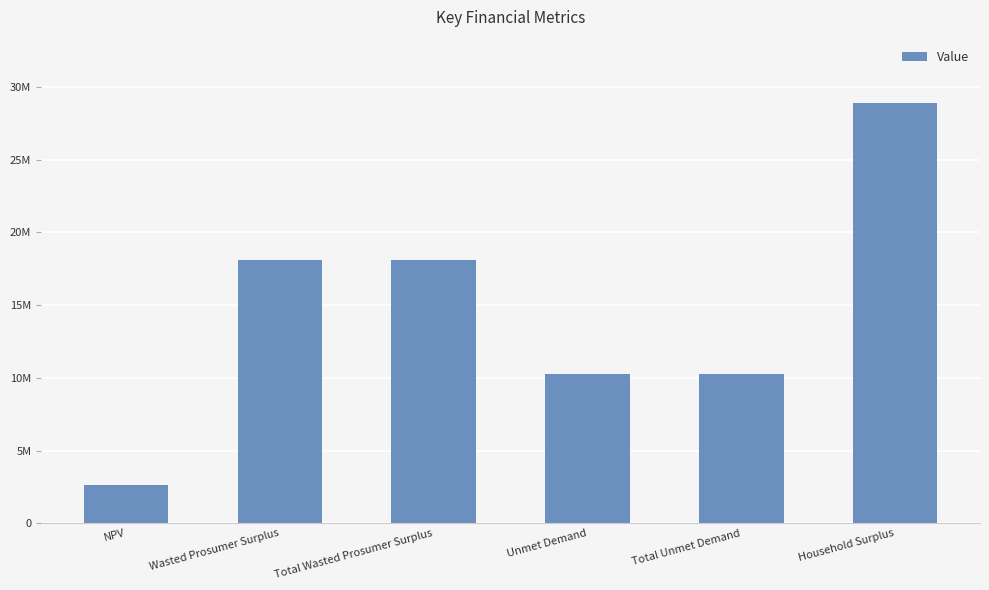

Does the chart contain any negative values?

No